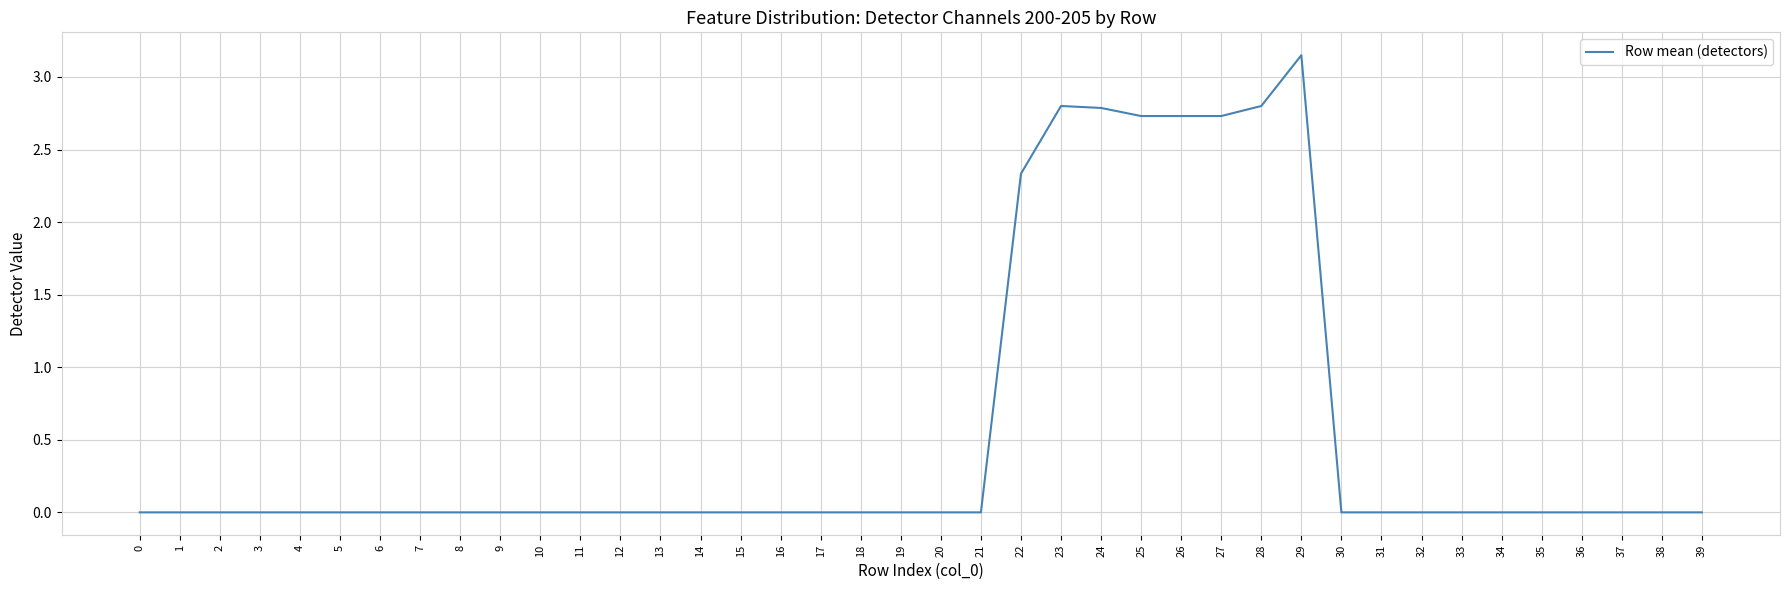

What is the change in value from 14 to 28?

+2.8